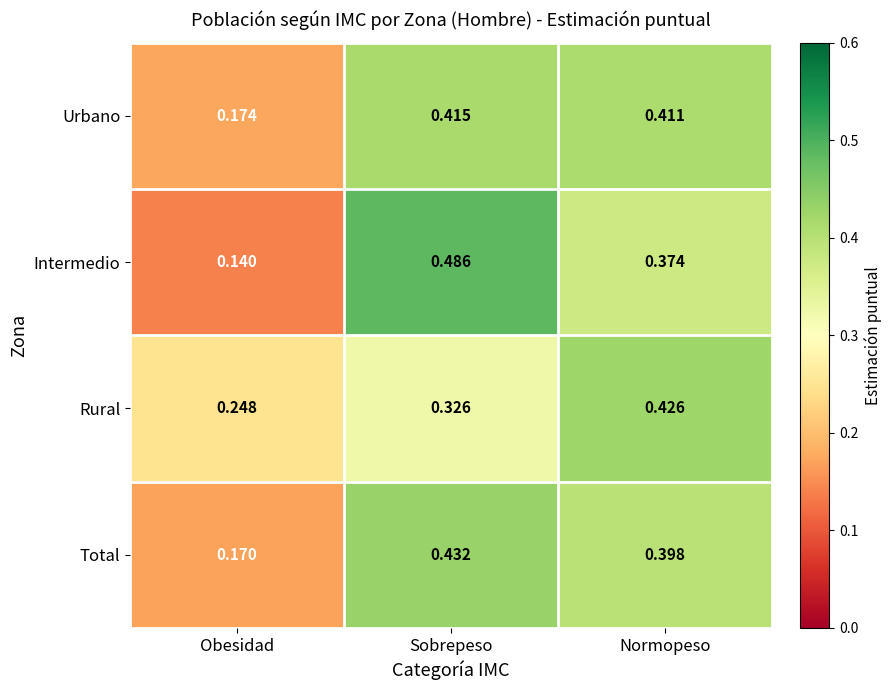

Which label corresponds to the largest value in the chart?

Sobrepeso